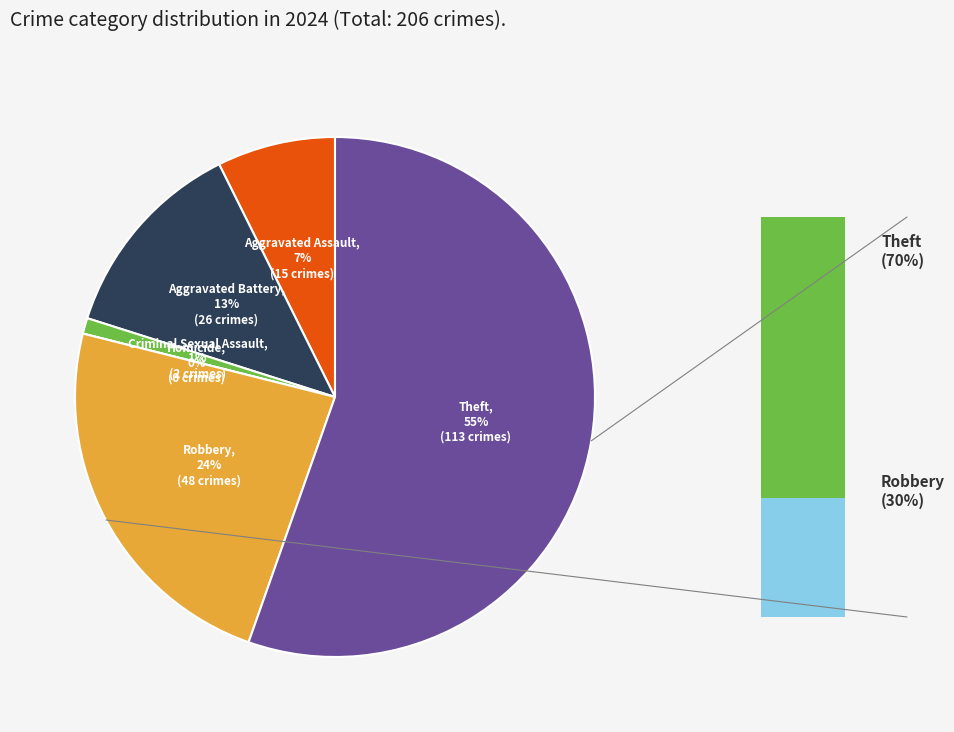

How many slices are in this pie chart?

6